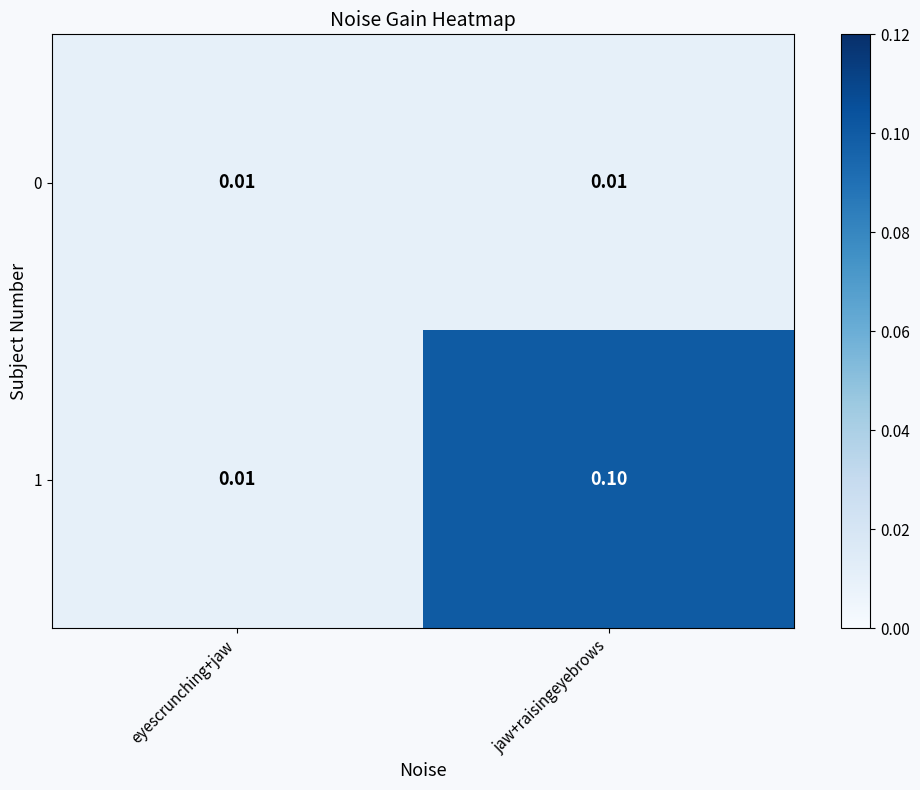

Which category has the highest value in the 1 series?

jaw+raisingeyebrows